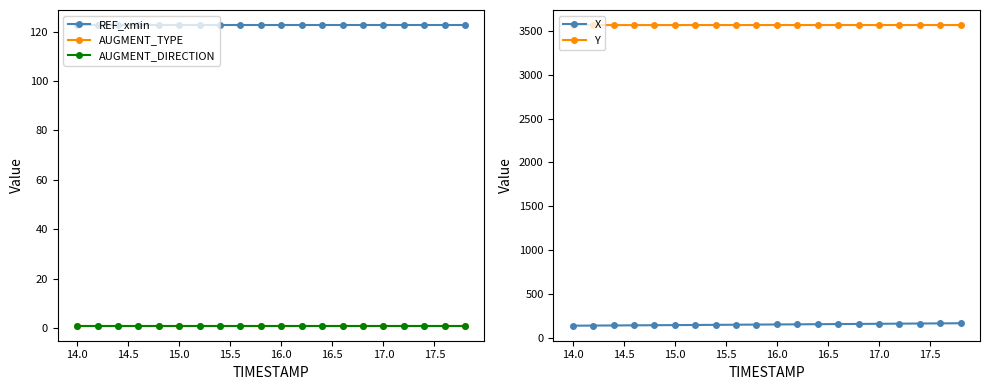

True or false: REF_xmin has more than 1 points higher than both neighbors.

False